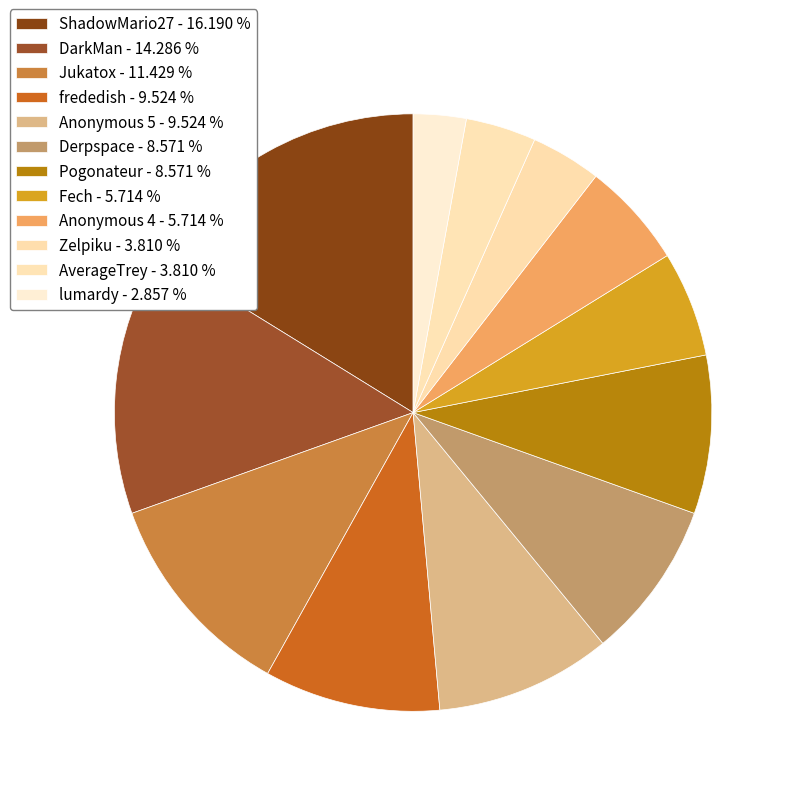

Do Jukatox and Fech together represent more than half of the pie?

No